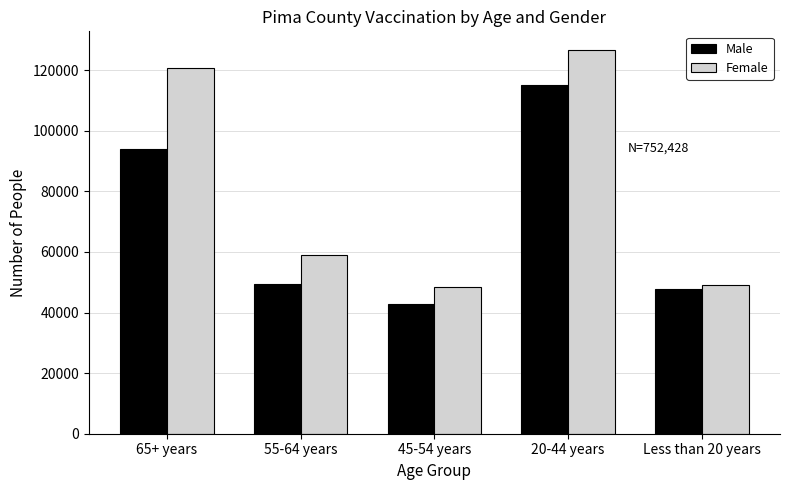

Reading left to right, extract all data points from this chart.

Male: 65+ years=93875	55-64 years=49312	45-54 years=42758	20-44 years=115017	Less than 20 years=47892
Female: 65+ years=120739	55-64 years=58978	45-54 years=48374	20-44 years=126520	Less than 20 years=48963